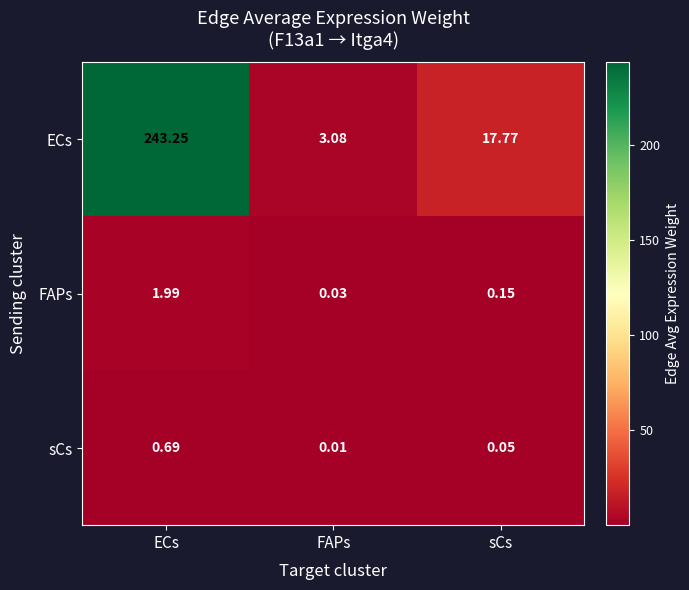

Which series changed the most between FAPs and sCs?

ECs